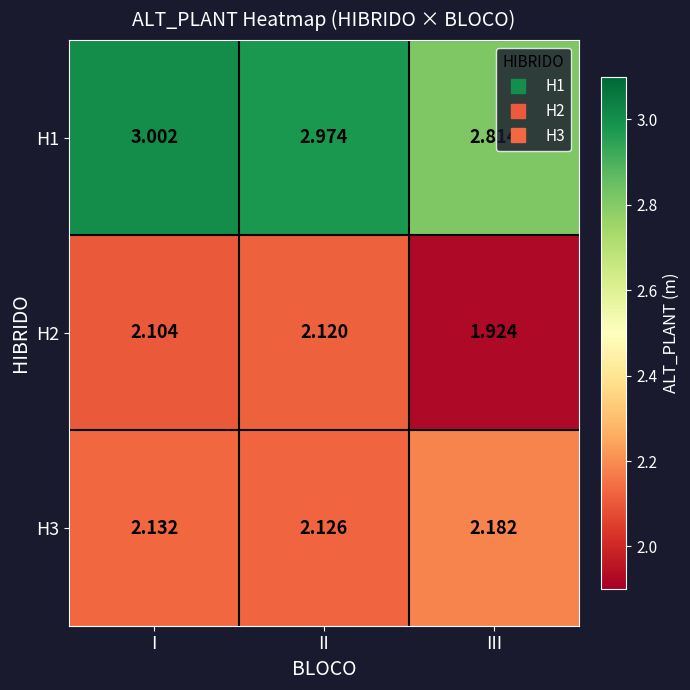

At which label does H1 reach its peak?

I